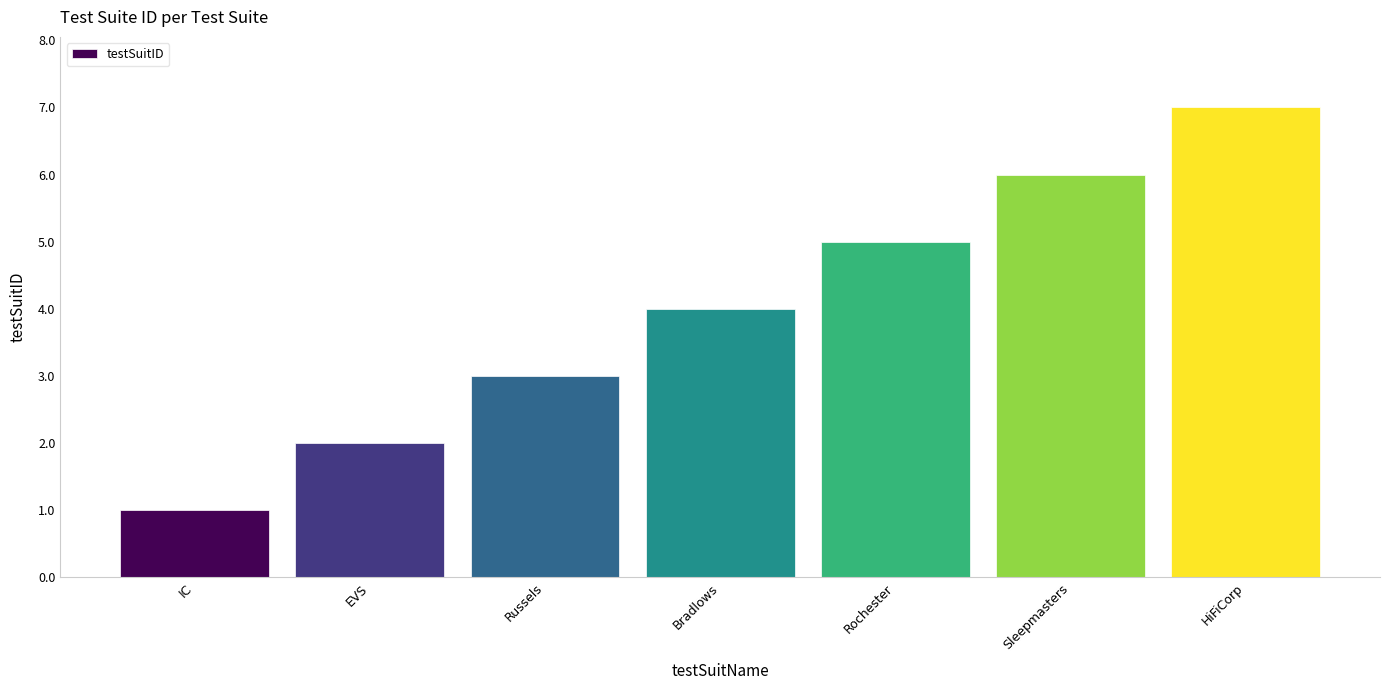

Reading left to right, transcribe all the data shown in this chart.

1	2	3	4	5	6	7